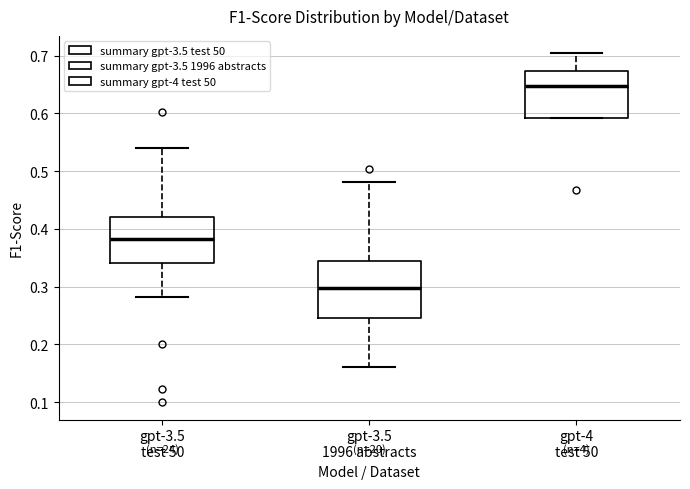

Which box is the tallest, from its lower edge to its upper edge?

gpt-3.5 1996 abstracts